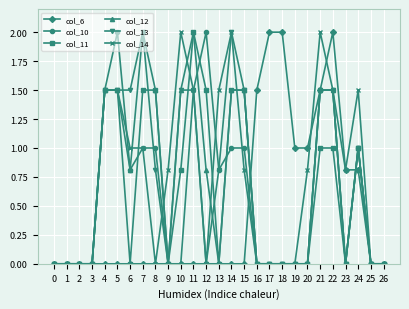

What are all the series names shown in the legend?

col_6, col_10, col_11, col_12, col_13, col_14